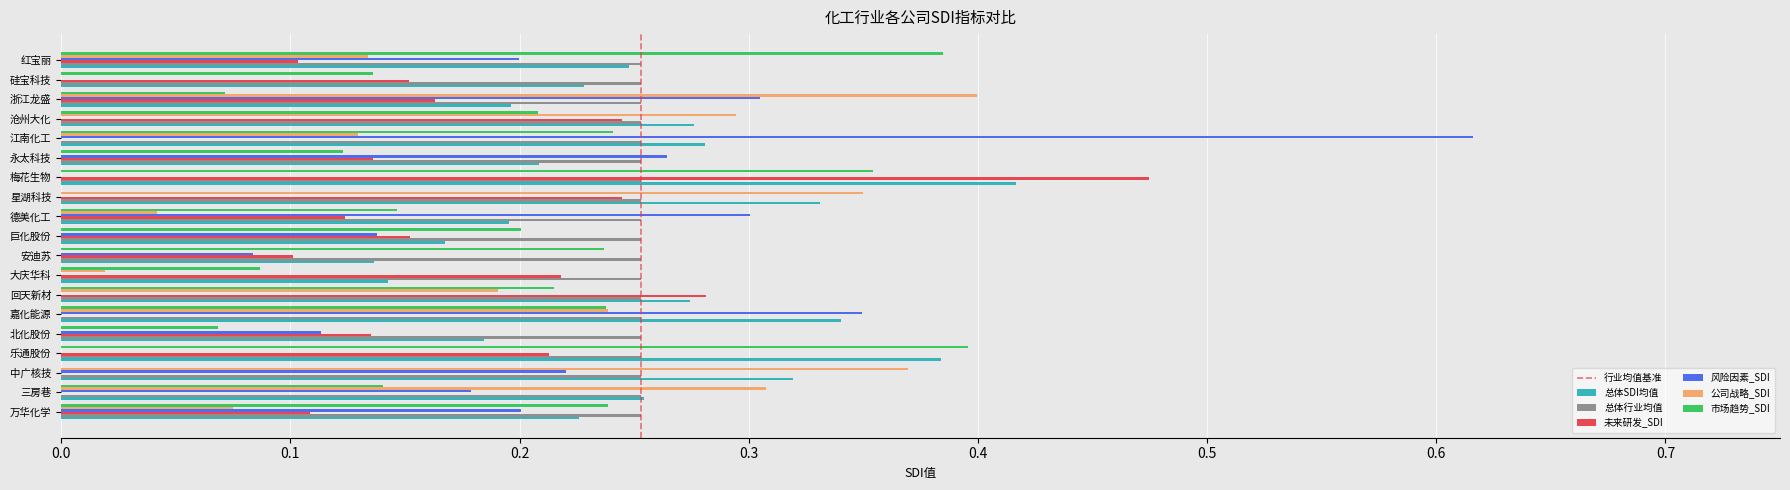

Is the value of 风险因素_SDI at 中广核技 greater than the value of 市场趋势_SDI at 硅宝科技?

Yes